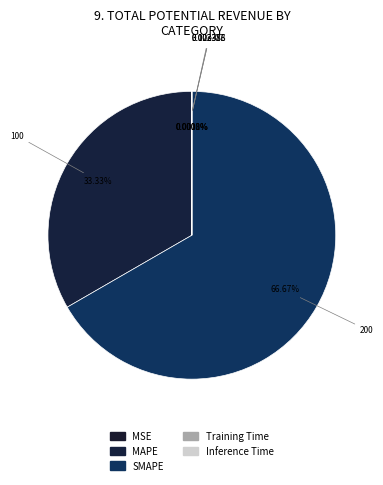

Which slice is the largest?

SMAPE